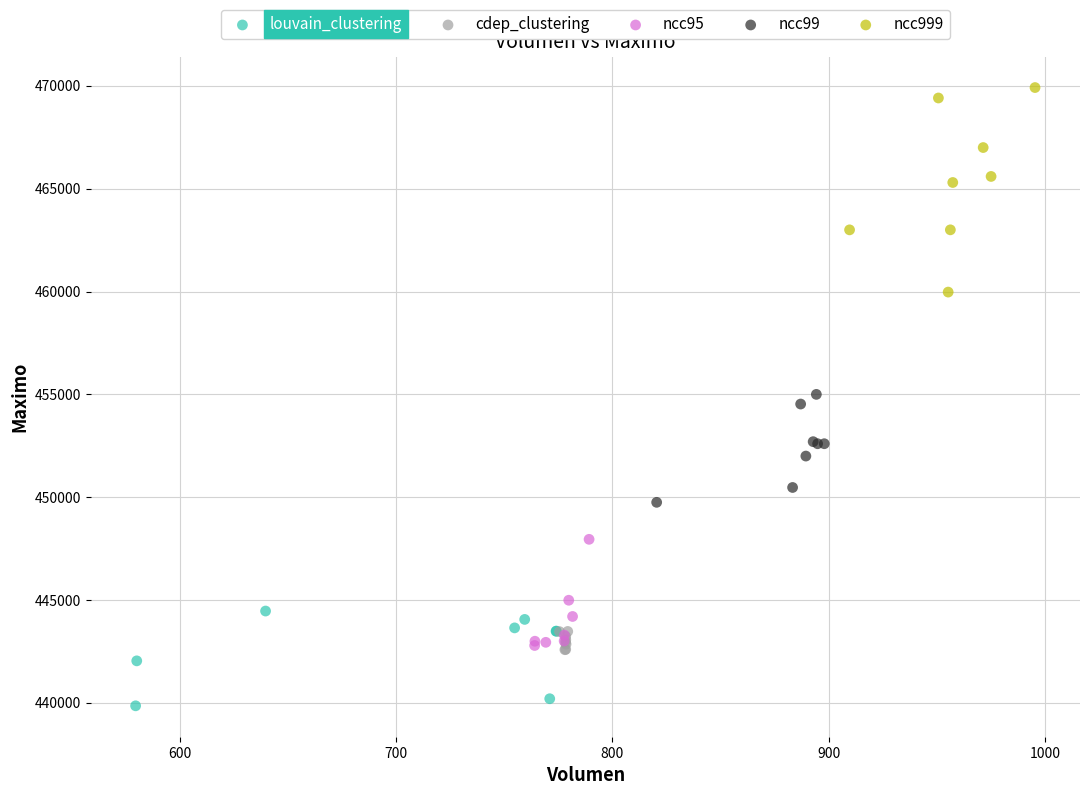

Which series contains the lowest Y value?

louvain_clustering